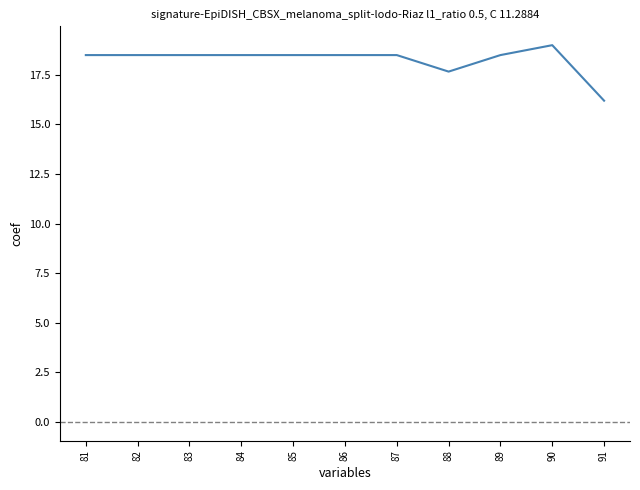

Count the number of categories in the chart.

11